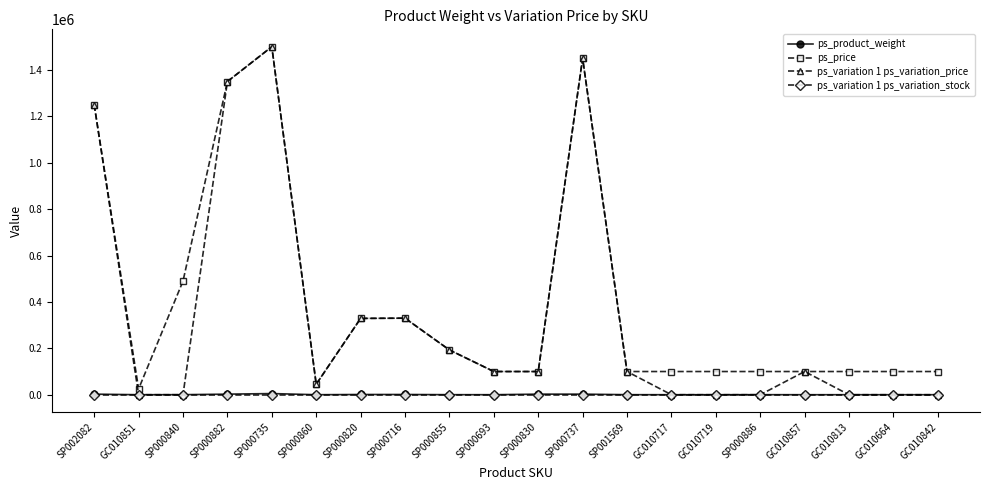

What are all the series names shown in the legend?

ps_product_weight, ps_price, ps_variation 1 ps_variation_price, ps_variation 1 ps_variation_stock